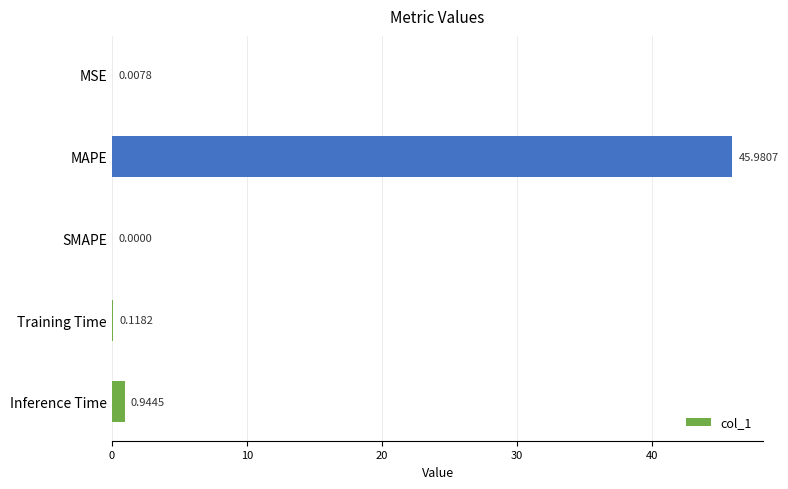

Which category has the highest value across all series?

MAPE